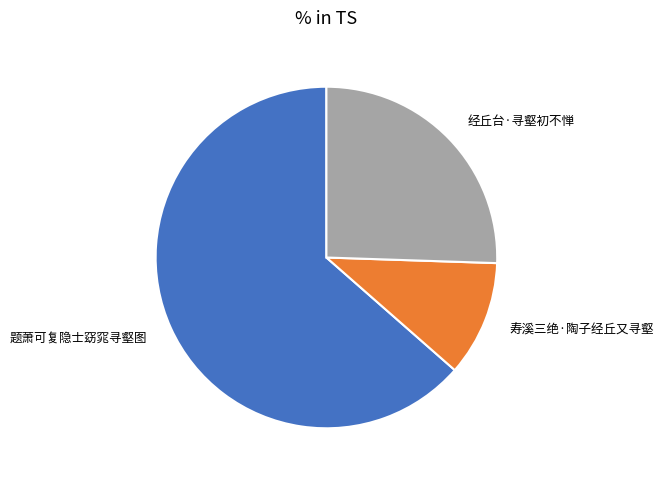

How many slices are in this pie chart?

3